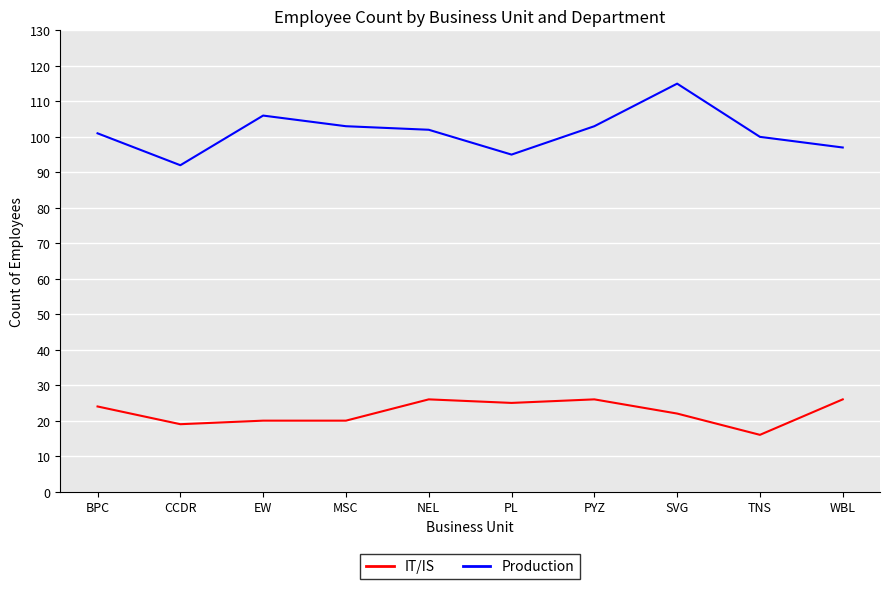

Which label corresponds to the largest value in the chart?

SVG